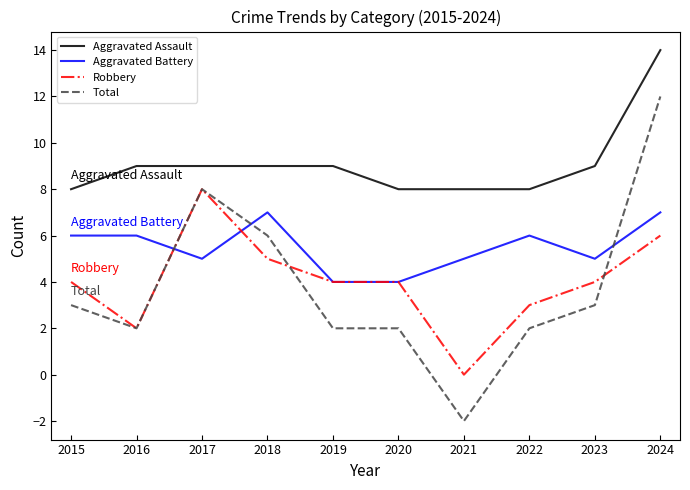

How many lines are shown in the chart?

4